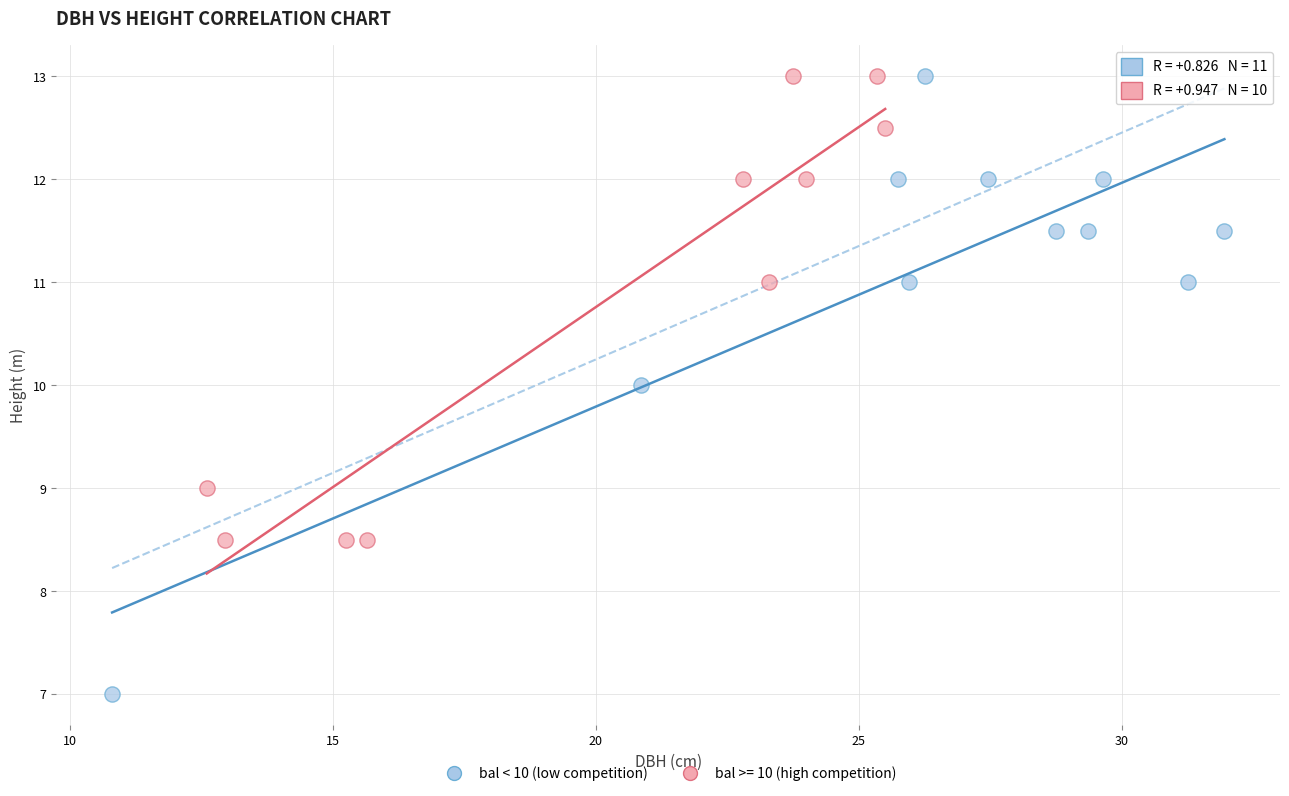

Which series reaches the minimum Y coordinate?

bal < 10 (low competition)